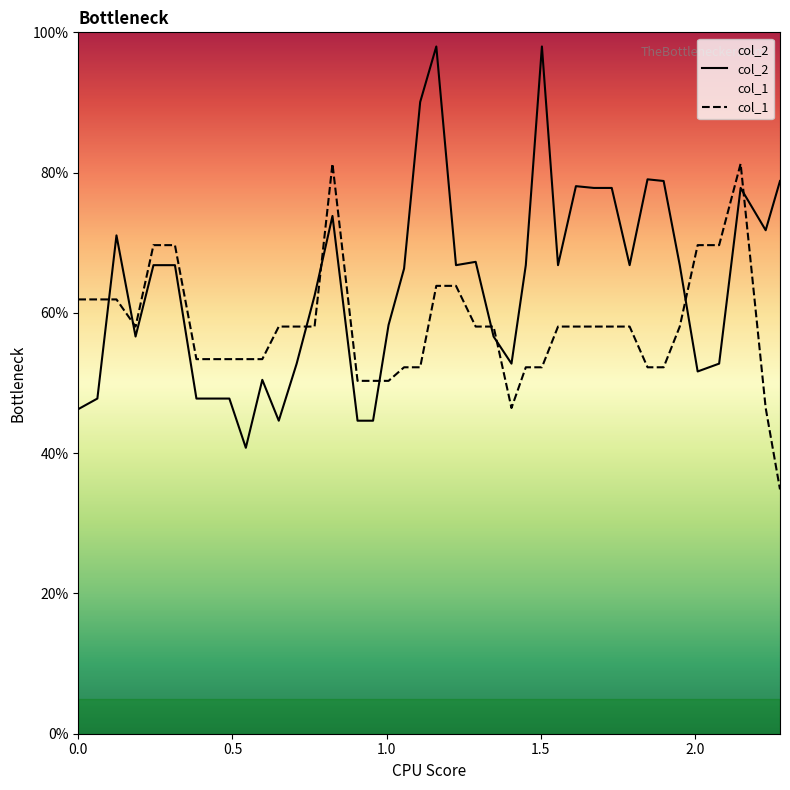

List the series in order of their overall mean, highest first.

col_2, col_1